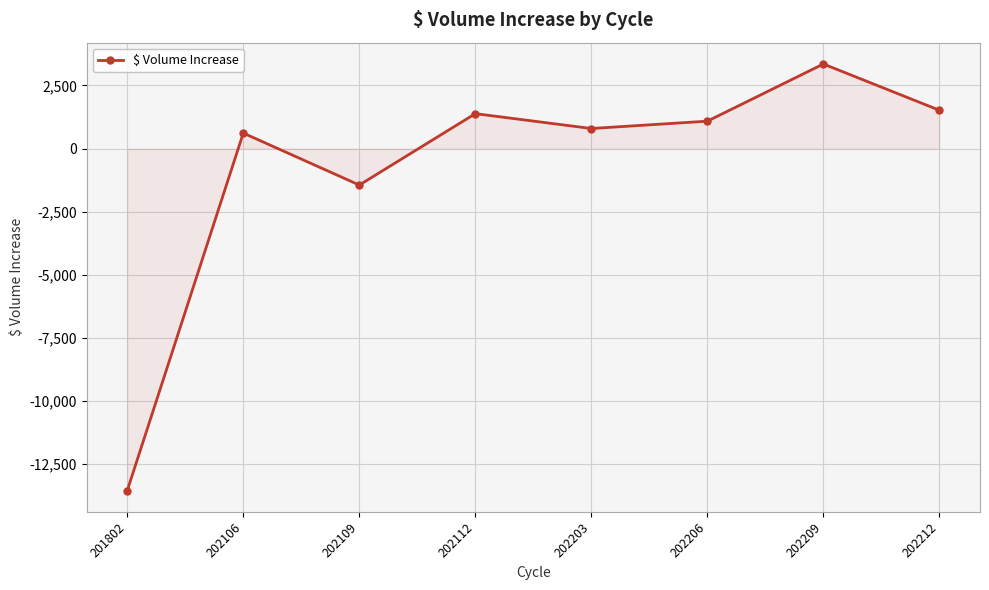

Read the value at 202203.

794.0